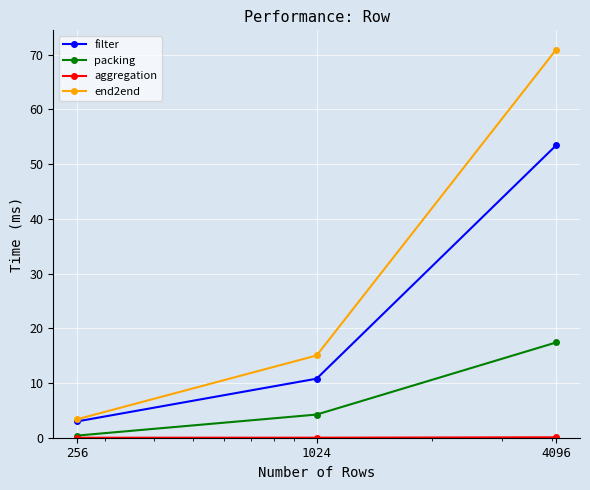

Which series has the largest total across all categories?

end2end